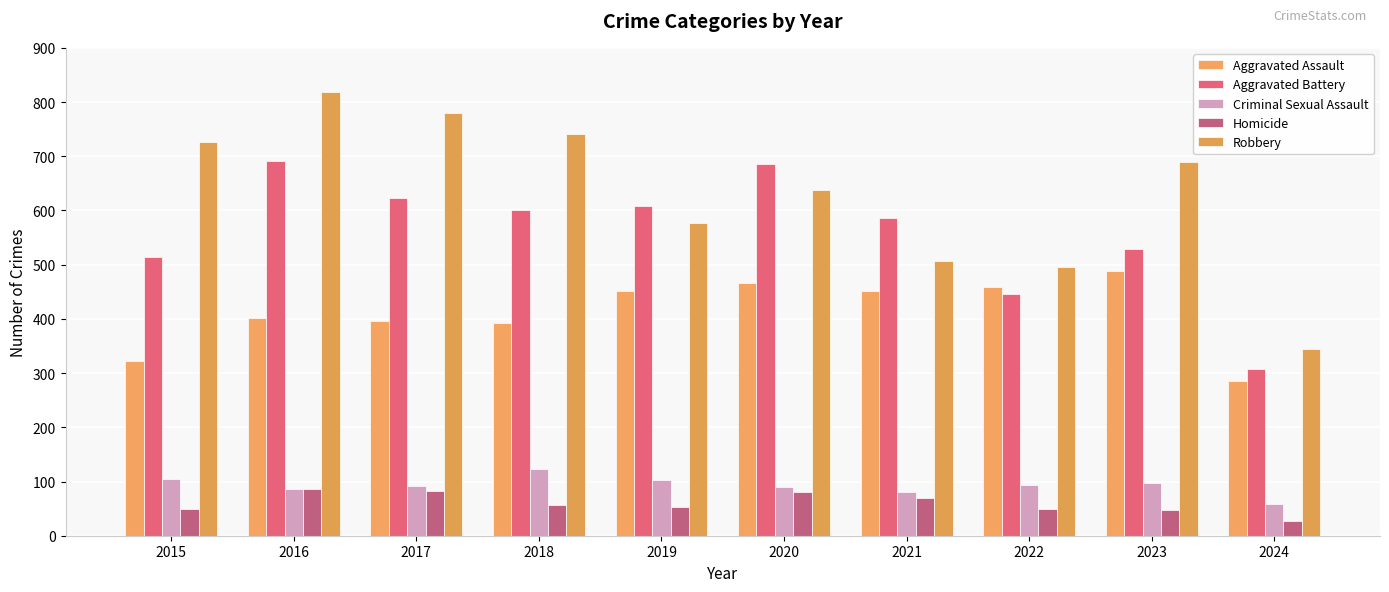

Is it true that Criminal Sexual Assault equals 50 at 2018?

False